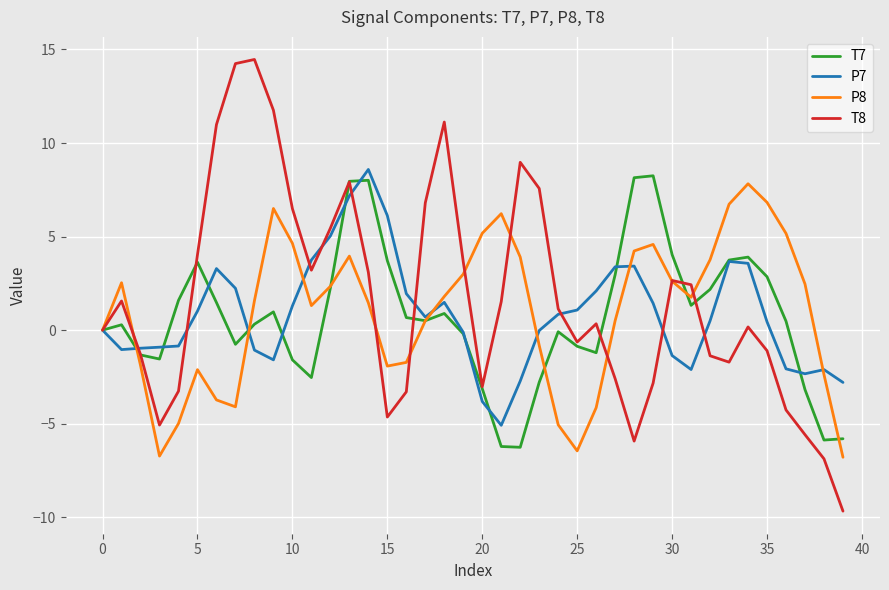

True or false: P8 and T8 intersect in this chart.

True